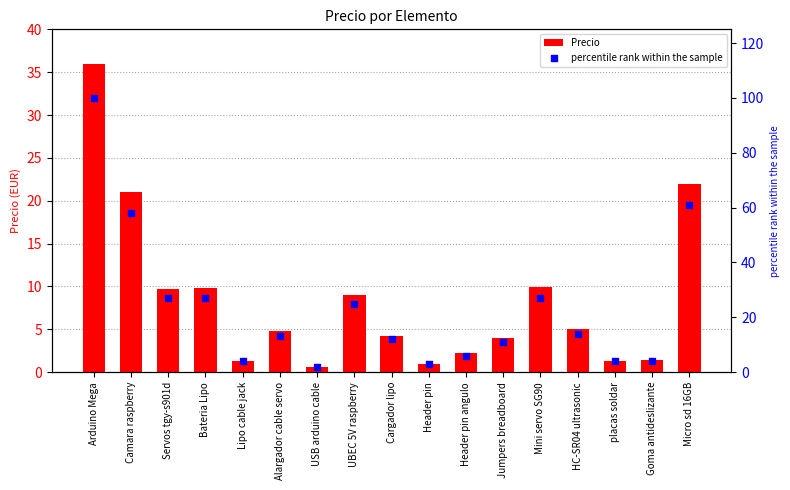

At how many categories does at least one series exceed 21?

7